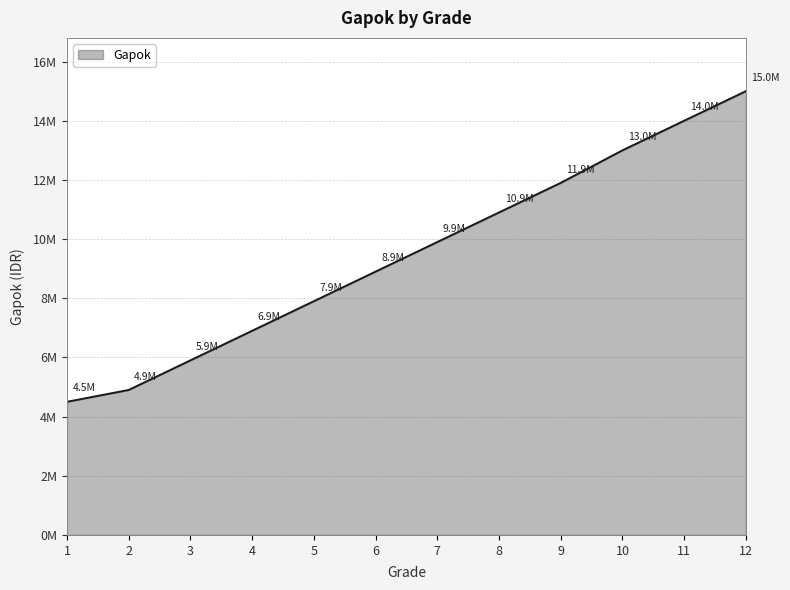

Does the chart display data point markers on the line(s)?

No